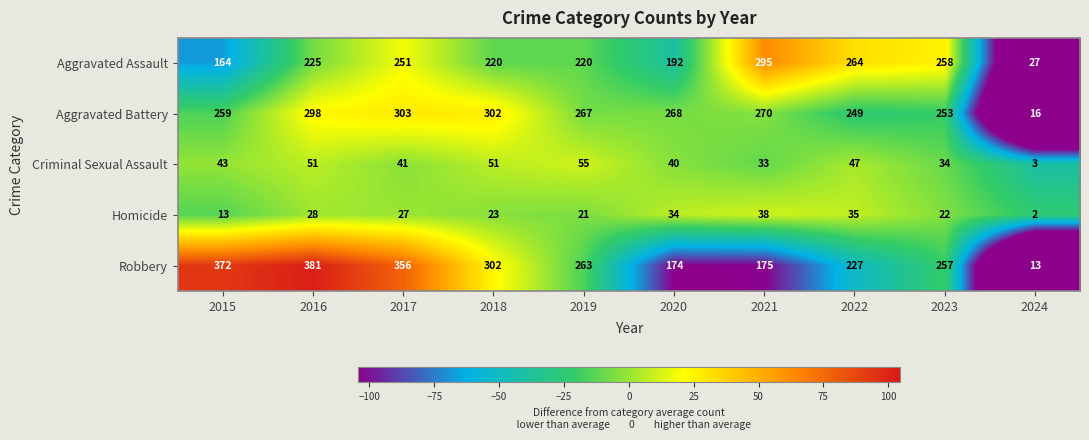

Read the Robbery value at 2017, to the nearest 10.

360